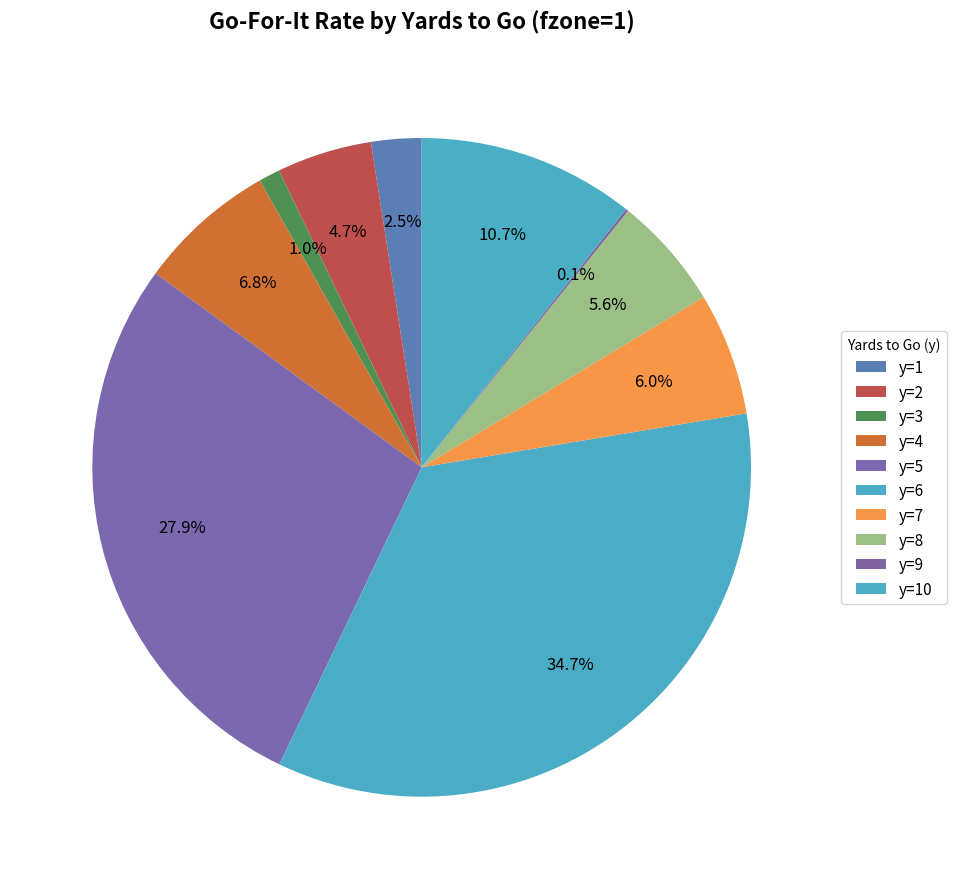

How many slices are in this pie chart?

10